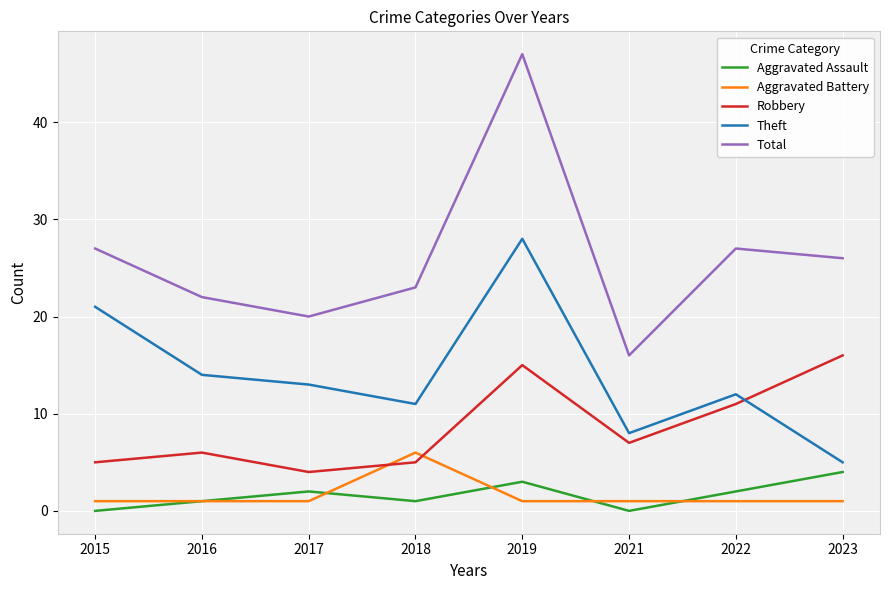

Is it true that Total equals 14 at 2018?

False